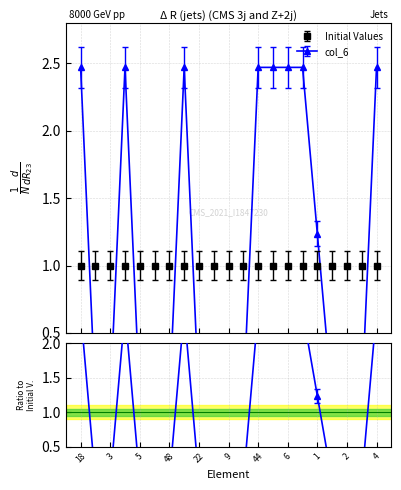

How many interior local peaks (higher than both neighbors) does the data have?

2